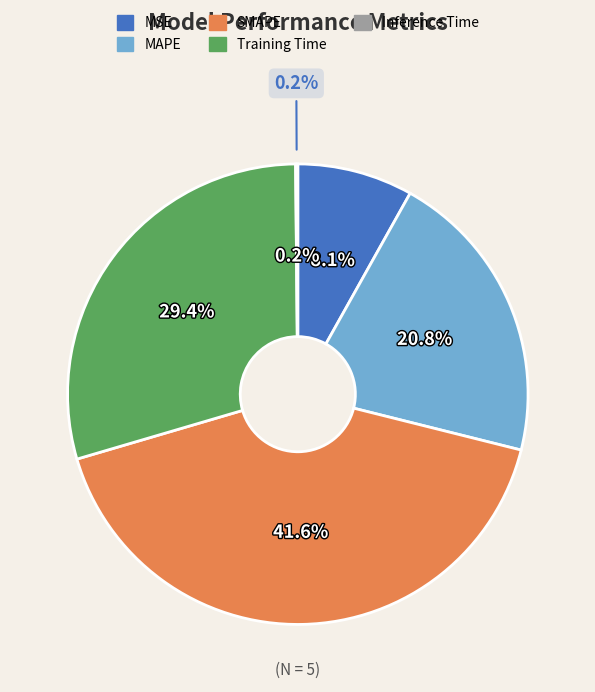

Is the sum of SMAPE and MSE greater than half?

No